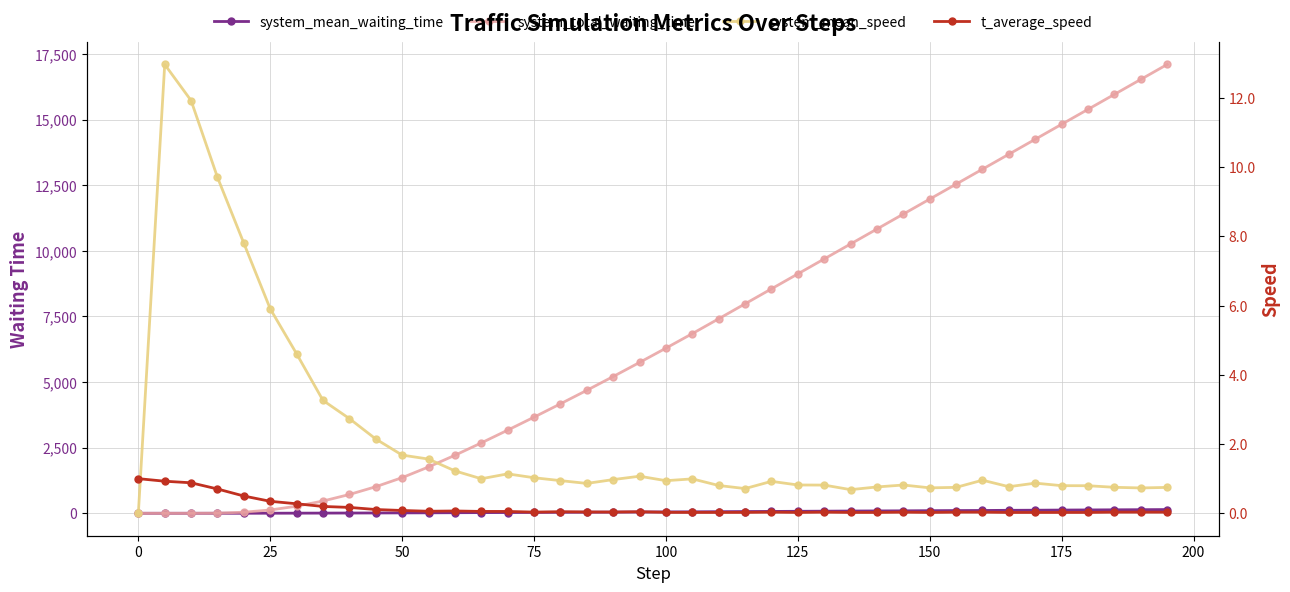

Which series has the largest range (max minus min)?

system_total_waiting_time